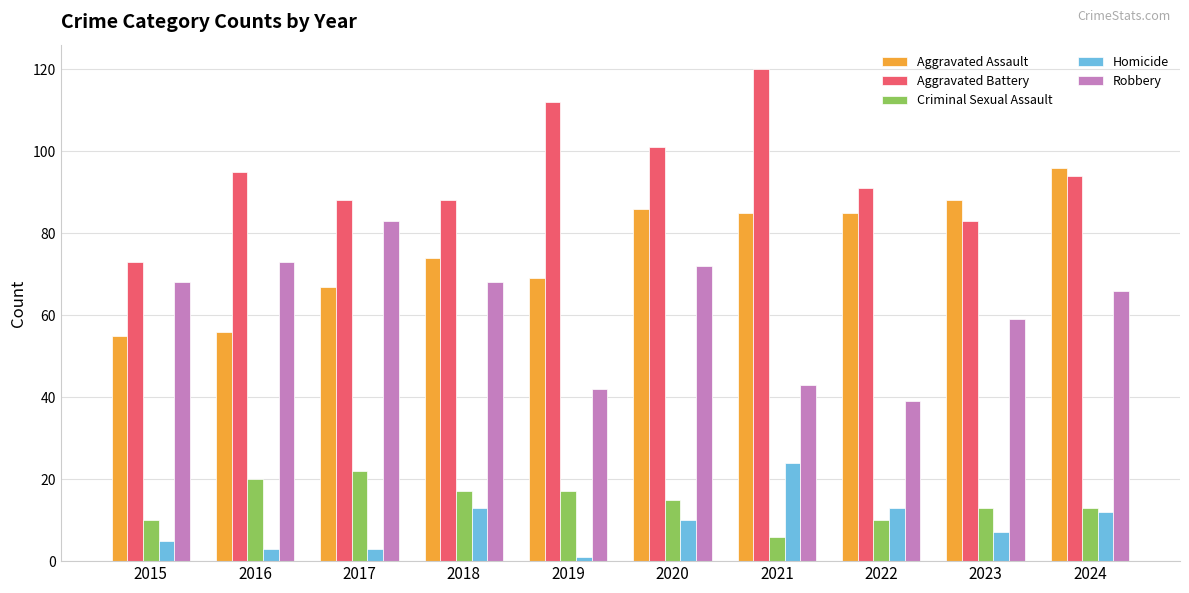

Reading left to right, list all the values displayed in this chart.

Aggravated Assault: 55	56	67	74	69	86	85	85	88	96
Aggravated Battery: 73	95	88	88	112	101	120	91	83	94
Criminal Sexual Assault: 10	20	22	17	17	15	6	10	13	13
Homicide: 5	3	3	13	1	10	24	13	7	12
Robbery: 68	73	83	68	42	72	43	39	59	66